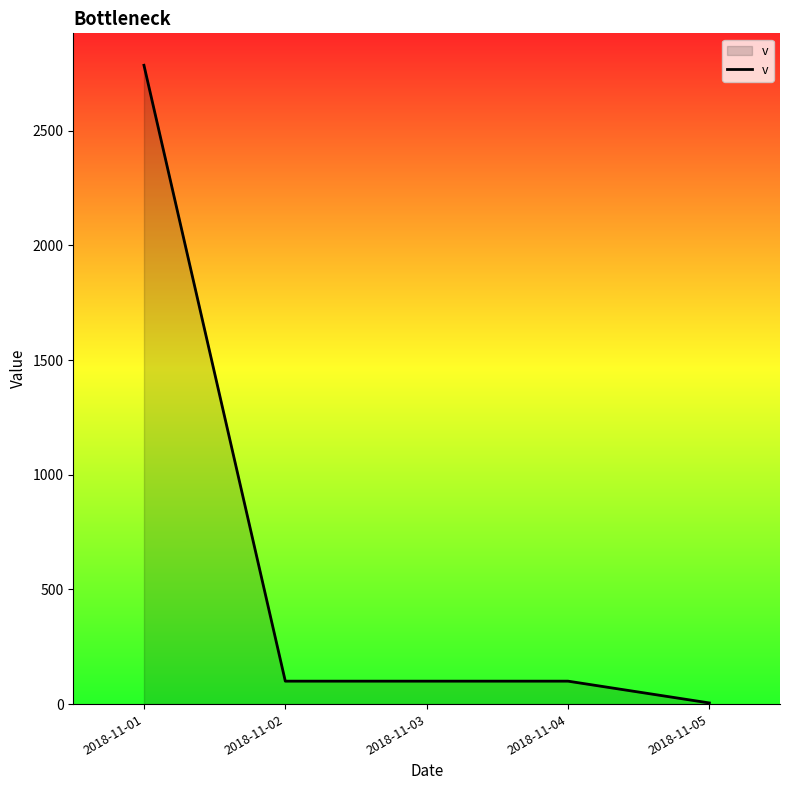

The chart shows a value of 100 at 2018-11-02. True or false?

True